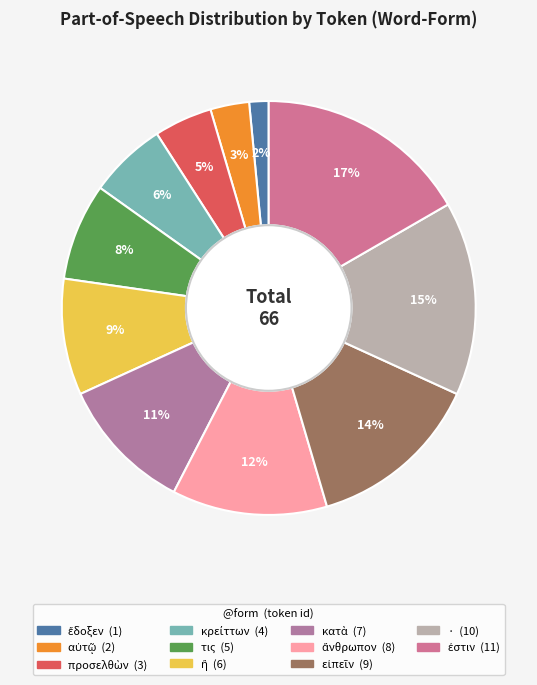

Is it true that · is 1% of the pie?

False